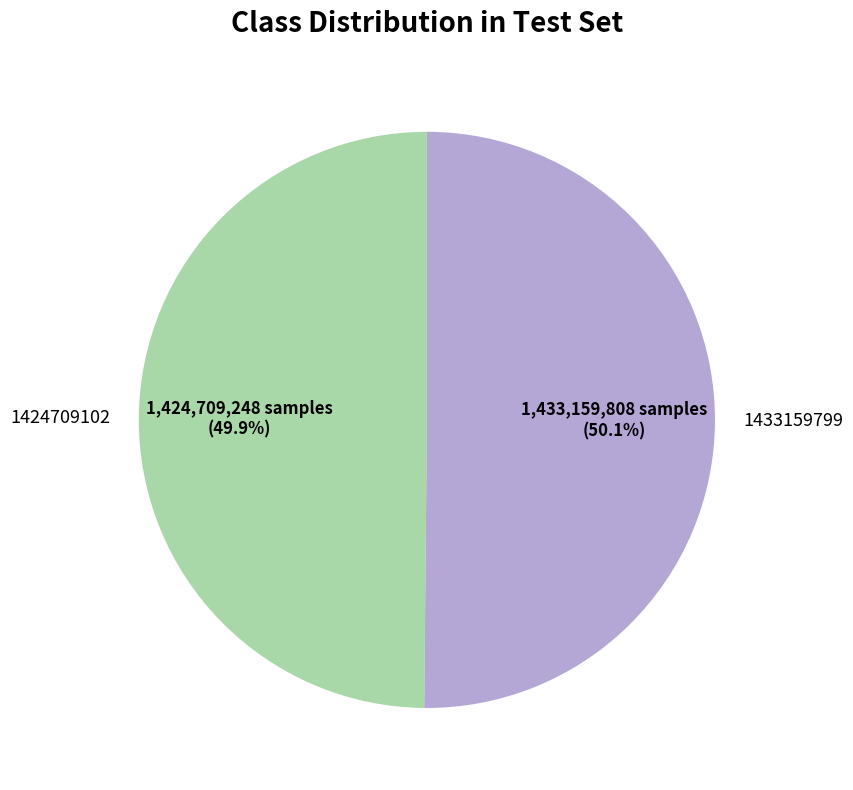

To the nearest percent, what is the combined percentage of 1424709102 and 1433159799?

100%